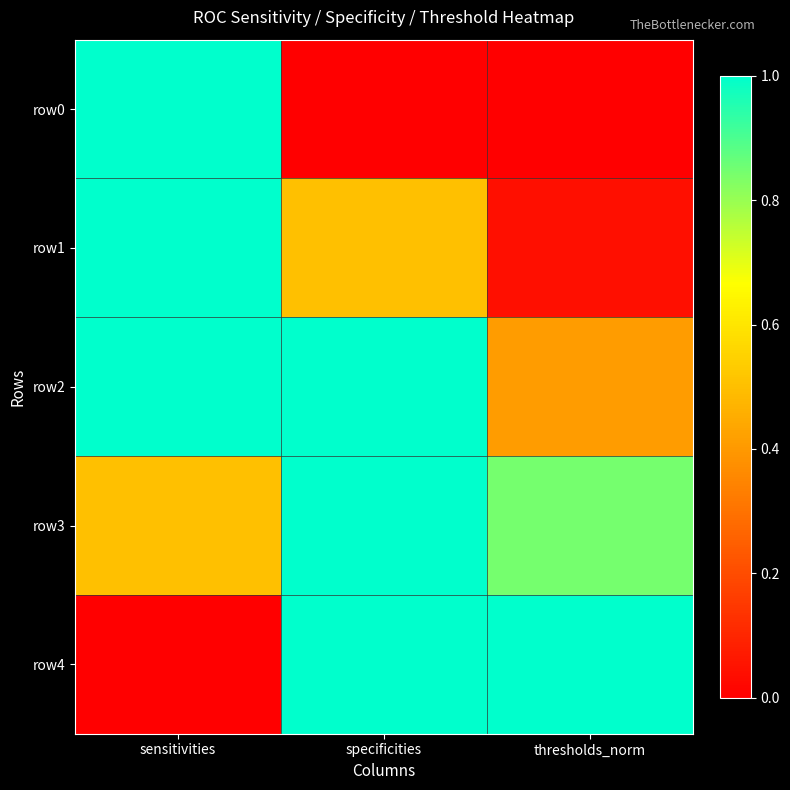

Between sensitivities and thresholds_norm, which is larger?

sensitivities